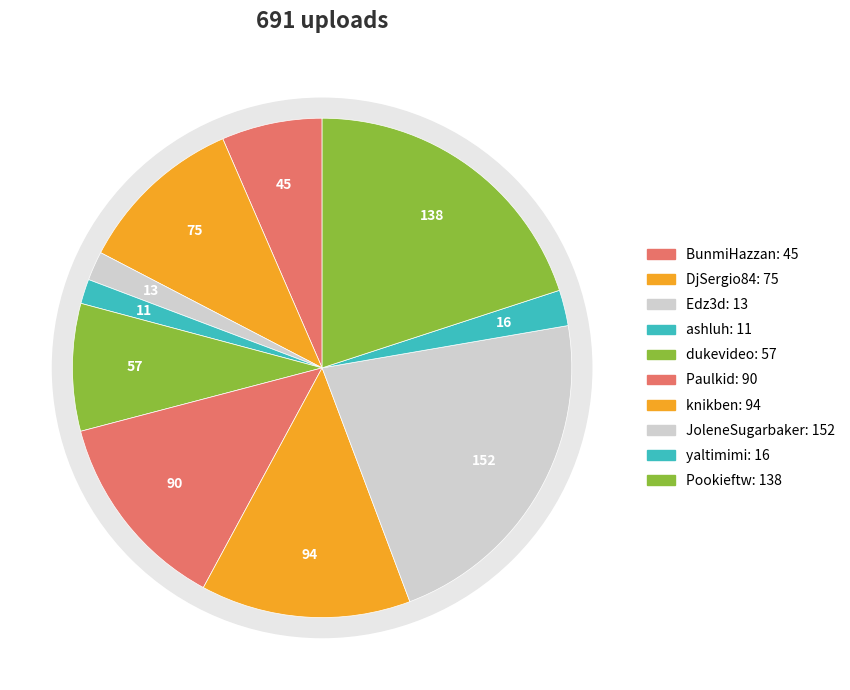

To the nearest percent, what is the difference between the largest and smallest slice percentages?

20%